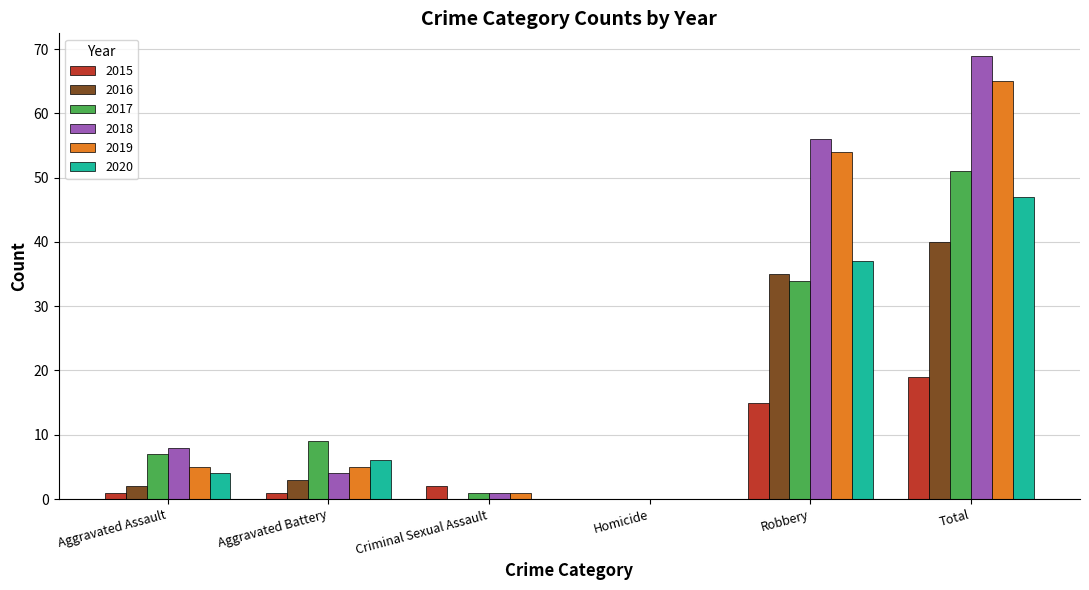

The 2015 series shows 2 at Criminal Sexual Assault. True or false?

True